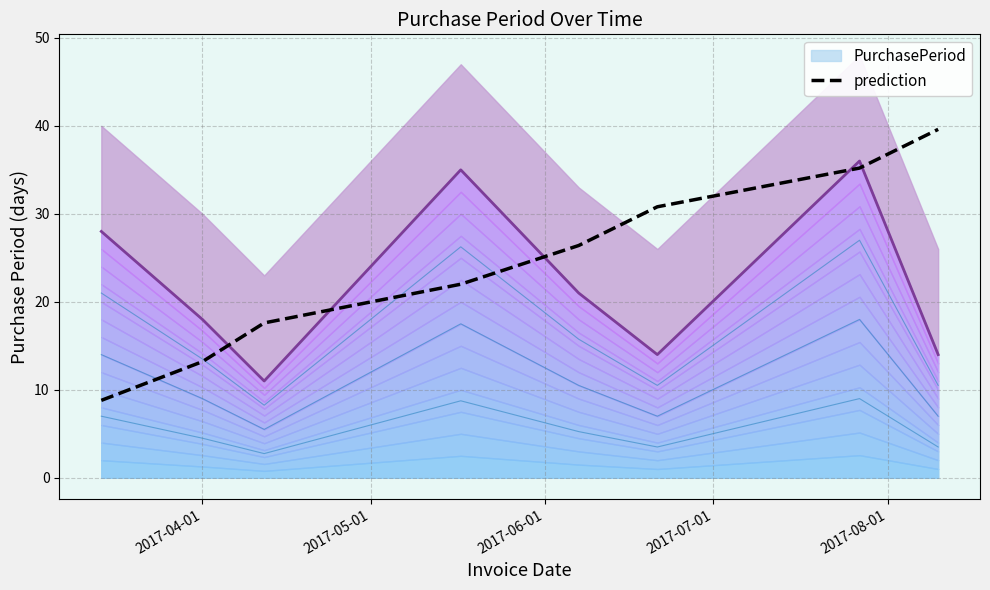

What position from the left is 2017-08-01?

5